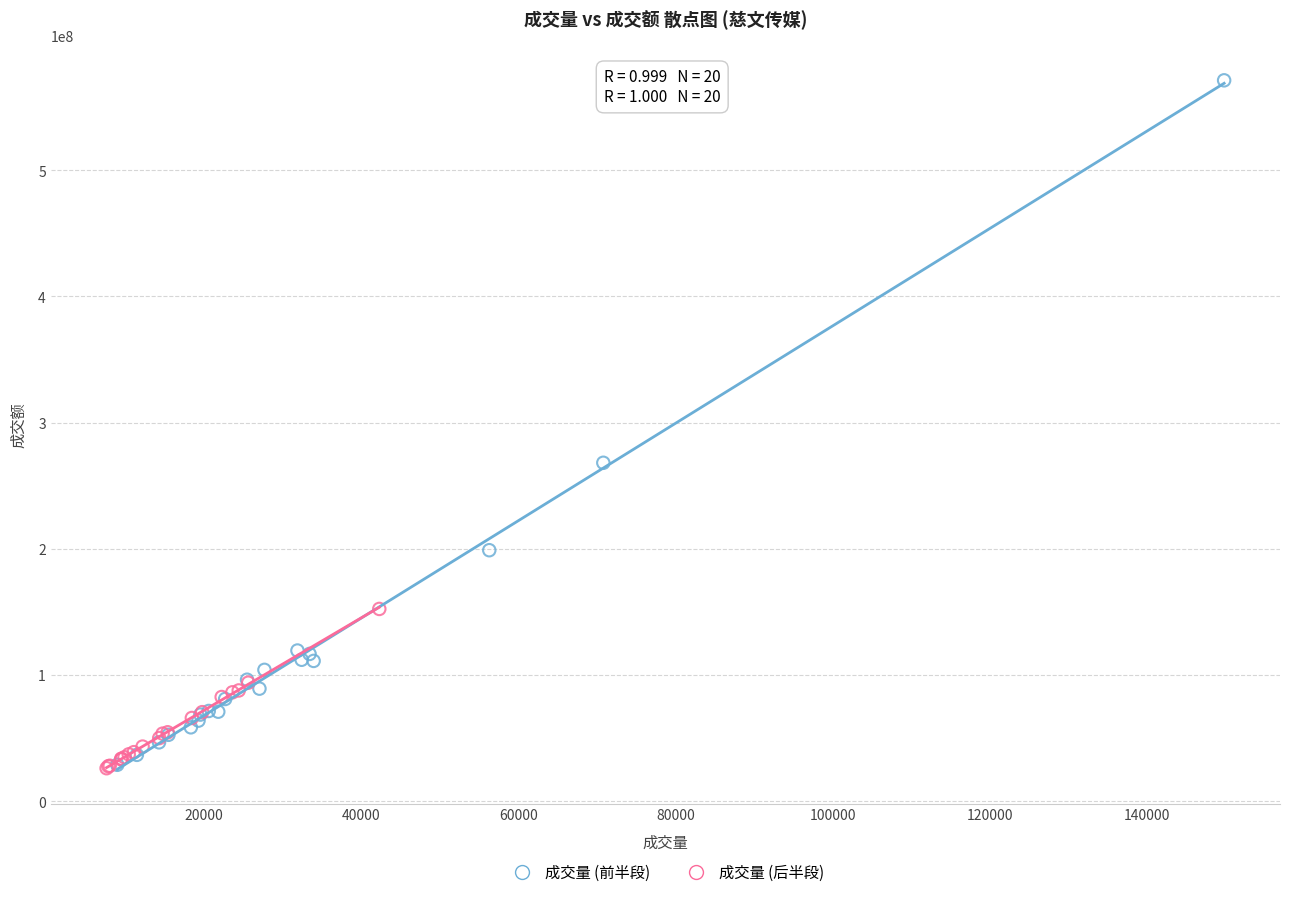

Which series has the widest spread of Y values?

成交量 (前半段)